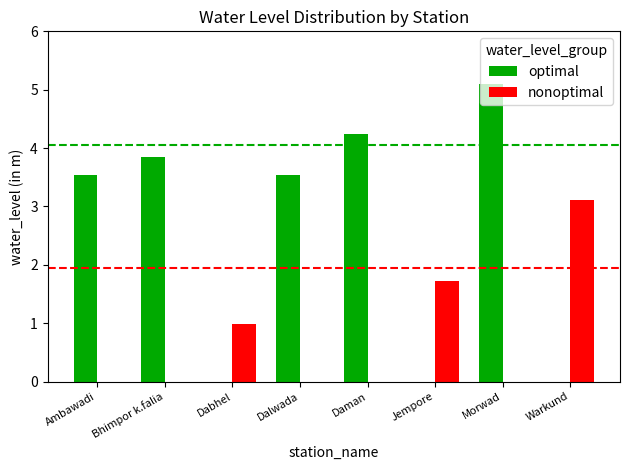

Is the value of nonoptimal at Jempore greater than the value of optimal at Warkund?

Yes